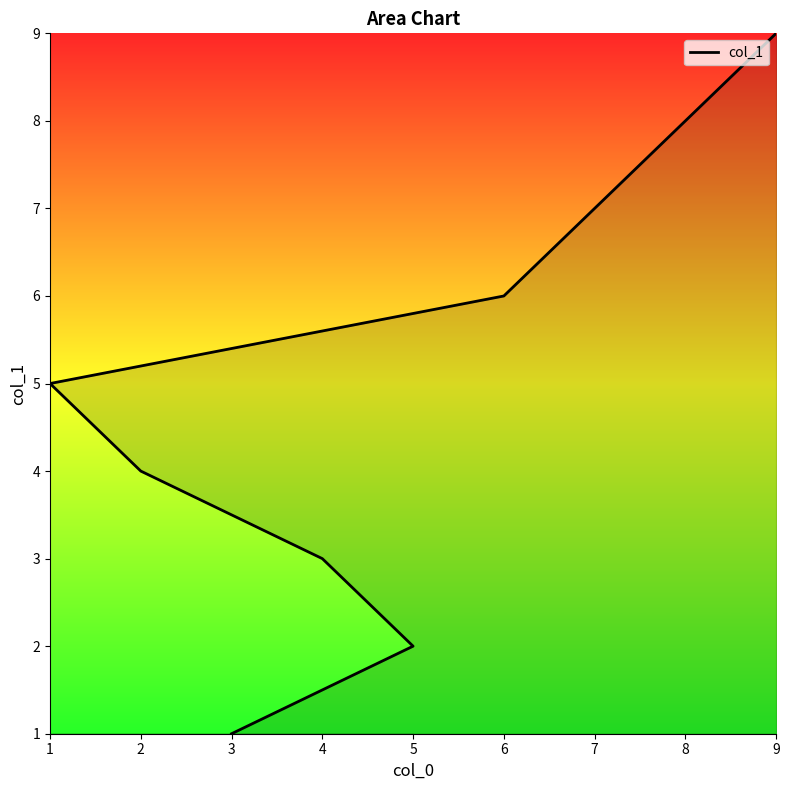

True or false: there are more than 0 points higher than both neighbors.

False